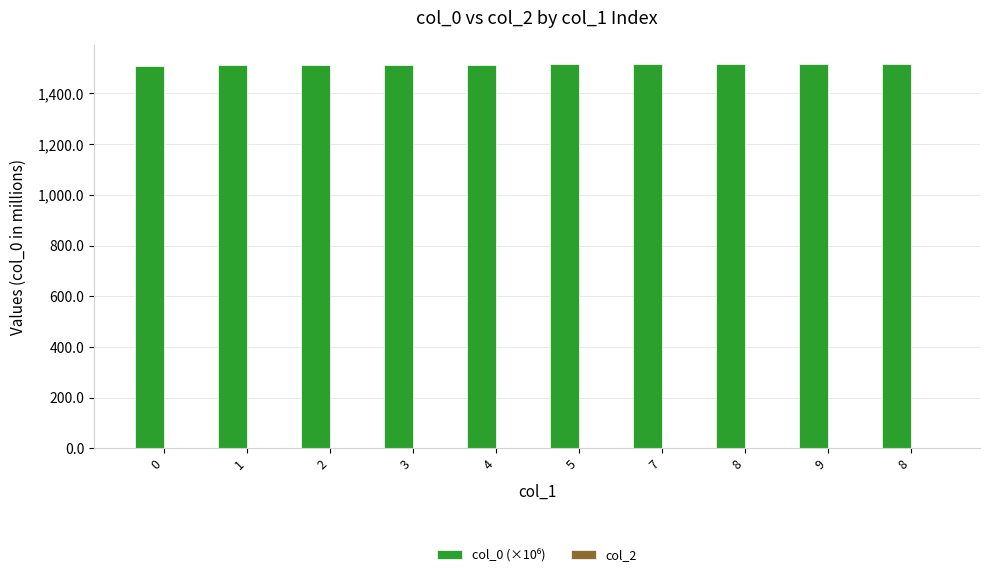

How many bars are there in total?

10